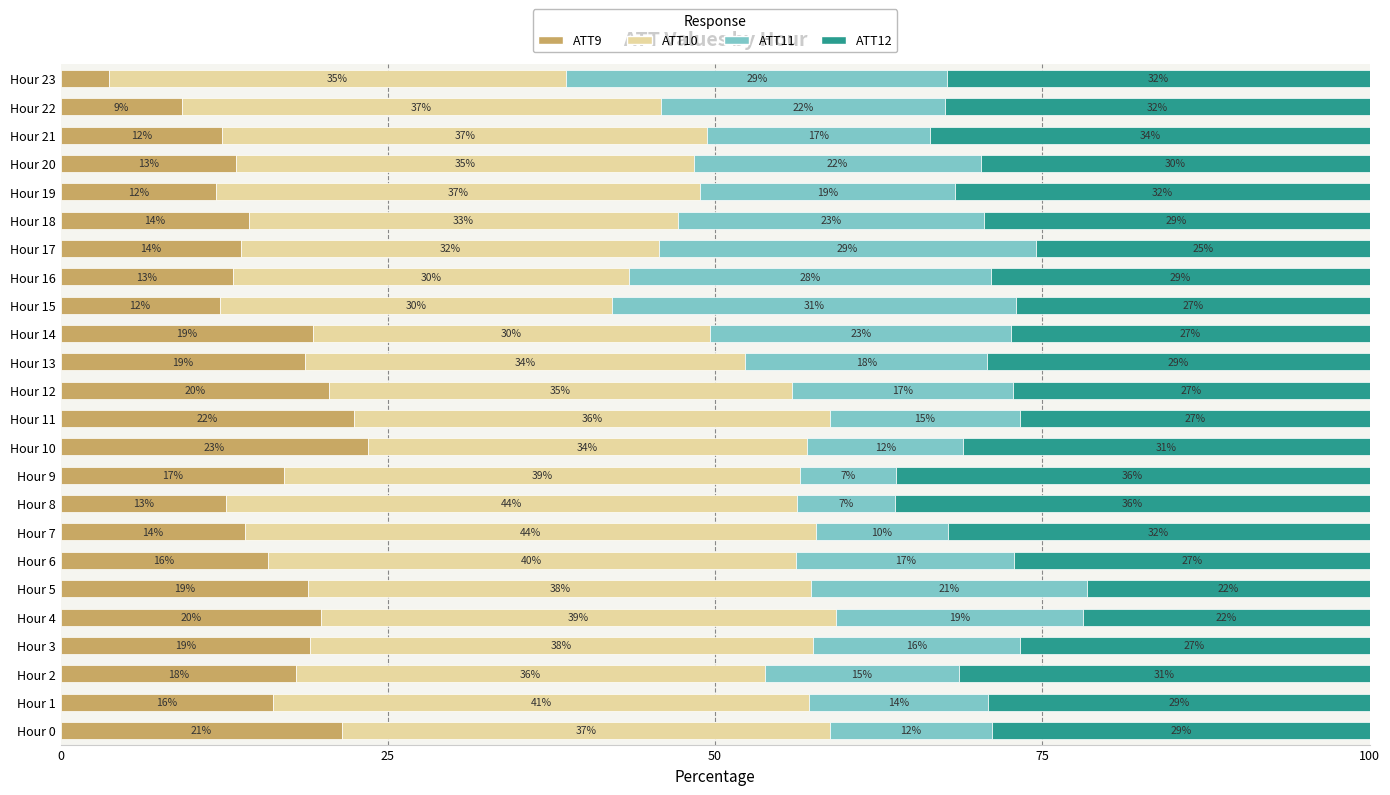

What are all the series names shown in the legend?

ATT9, ATT10, ATT11, ATT12